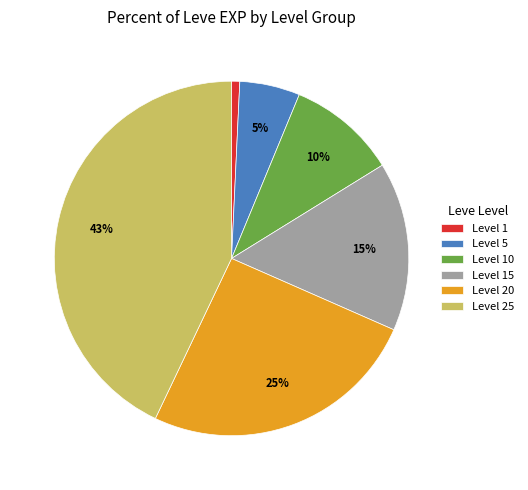

Is it true that Level 25 is 31% of the pie?

False